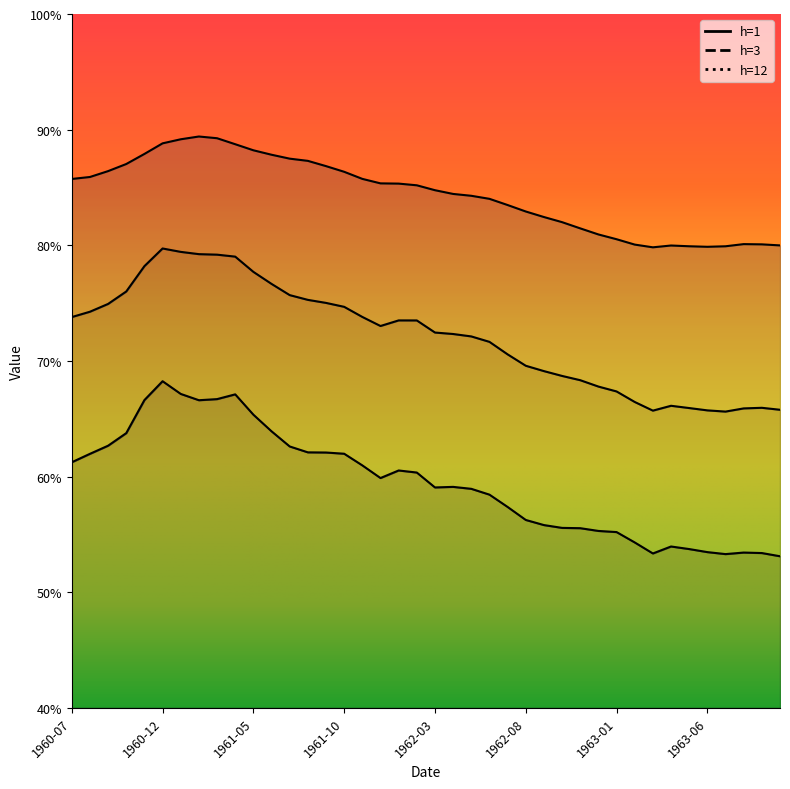

True or false: h=12 and h=3 intersect in this chart.

False